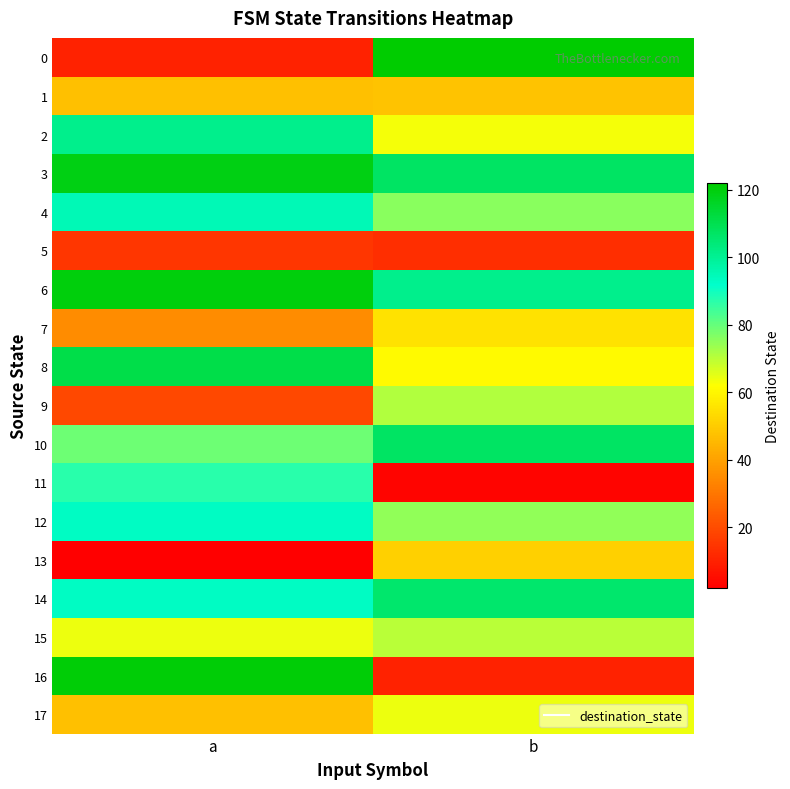

Reading left to right, extract all data points from this chart.

0: a=10	b=122
1: a=47	b=48
2: a=101	b=63
3: a=119	b=107
4: a=95	b=76
5: a=15	b=13
6: a=120	b=101
7: a=35	b=55
8: a=111	b=61
9: a=19	b=71
10: a=79	b=107
11: a=87	b=3
12: a=93	b=75
13: a=2	b=51
14: a=93	b=106
15: a=64	b=70
16: a=121	b=10
17: a=47	b=64